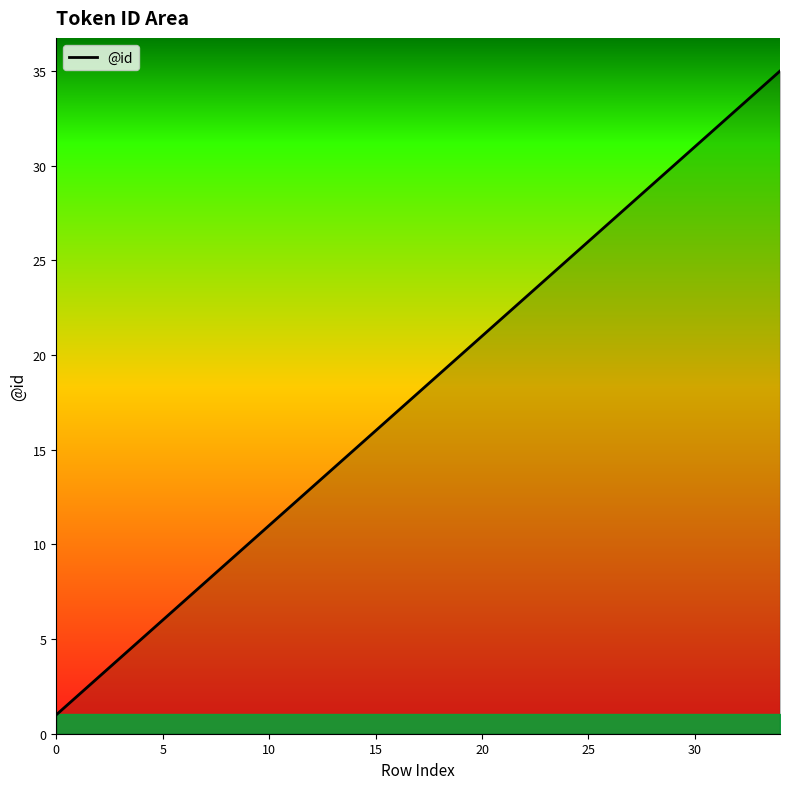

Reading right to left, list all the values displayed in this chart.

35	34	33	32	31	30	29	28	27	26	25	24	23	22	21	20	19	18	17	16	15	14	13	12	11	10	9	8	7	6	5	4	3	2	1